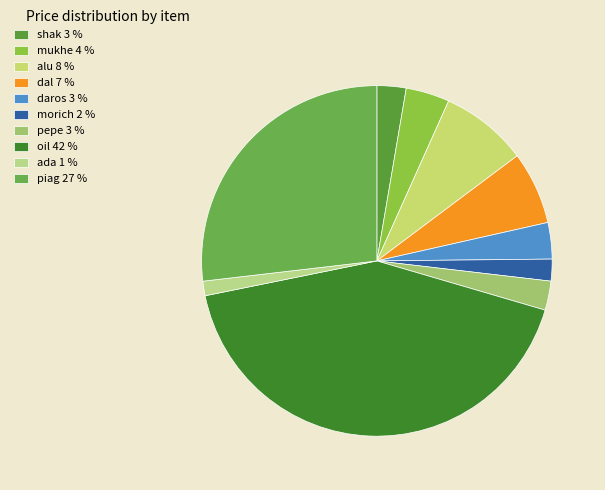

How many slices are in this pie chart?

10